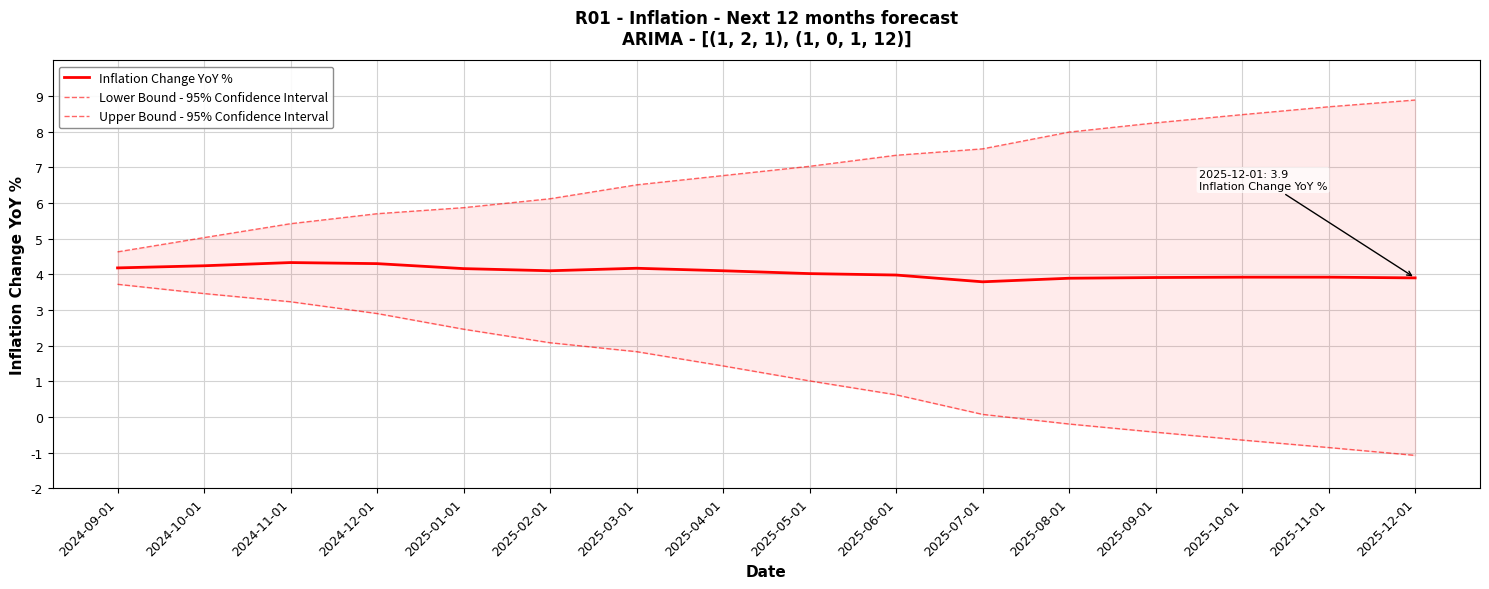

List the series in order of their peak value, lowest first.

Lower Bound - 95% Confidence Interval, Inflation Change YoY %, Upper Bound - 95% Confidence Interval